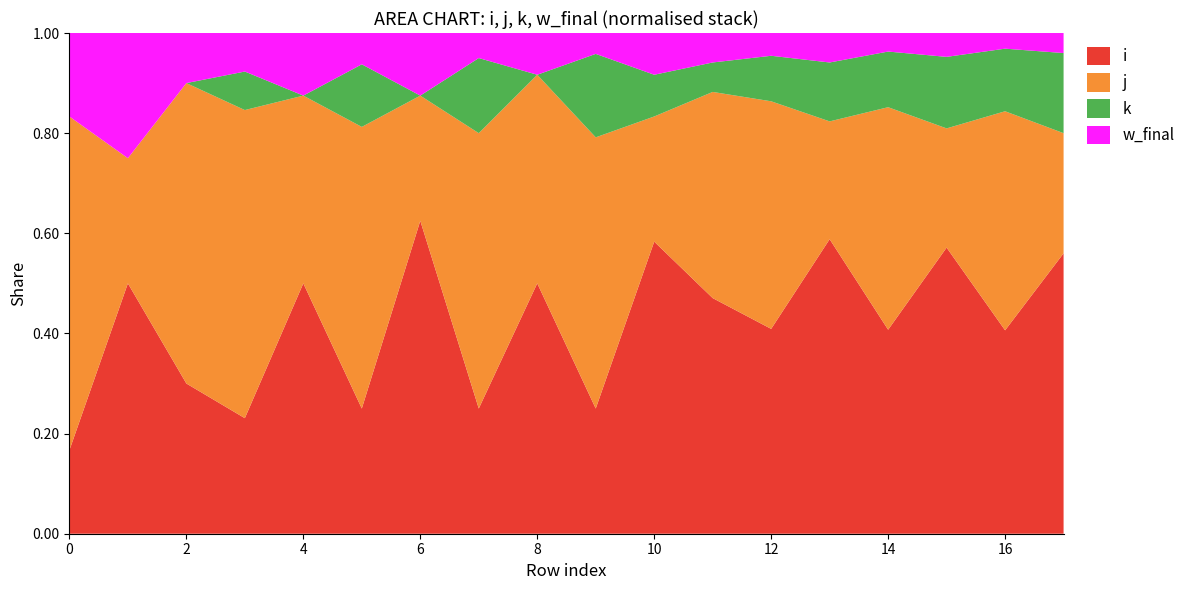

Reading left to right, list all the values displayed in this chart.

i: 1	2	3	3	4	4	5	5	6	6	7	8	9	10	11	12	13	14
j: 4	1	6	8	3	9	2	11	5	13	3	7	10	4	12	5	14	6
k: 0	0	0	1	0	2	0	3	0	4	1	1	2	2	3	3	4	4
w_final: 1	1	1	1	1	1	1	1	1	1	1	1	1	1	1	1	1	1